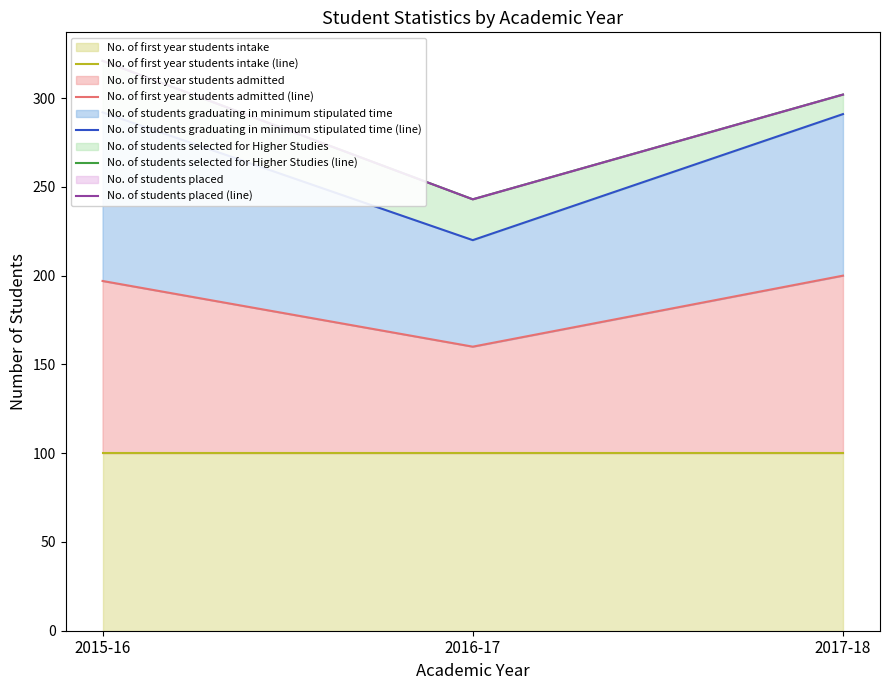

How many lines are shown in the chart?

5